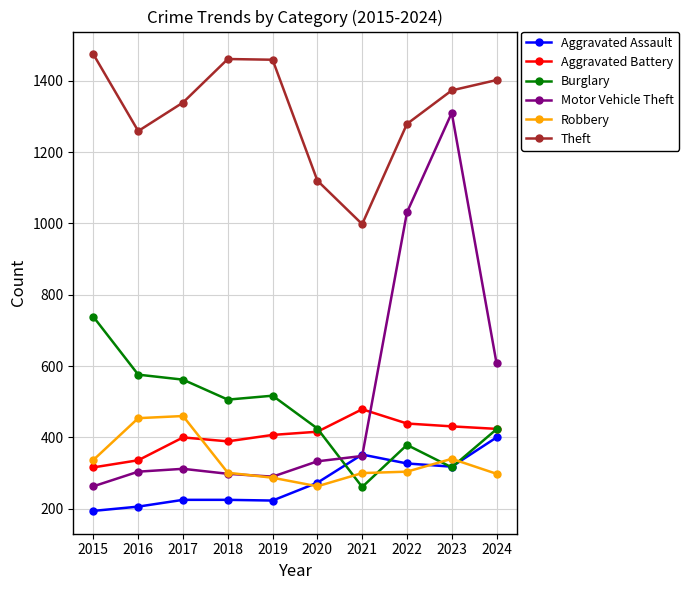

What is the value of the Robbery point at the 1st from the left?

337